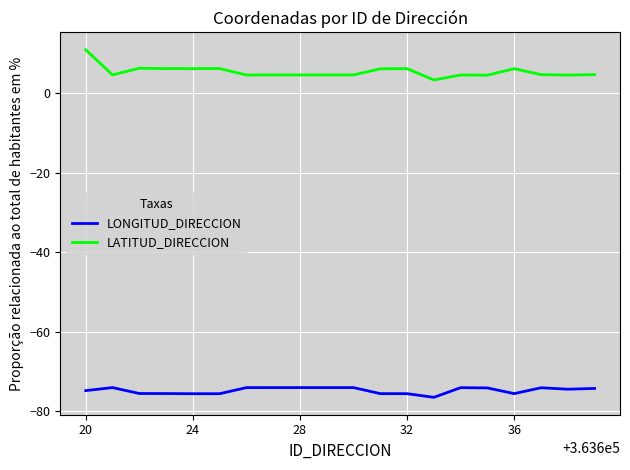

How many lines are shown in the chart?

2